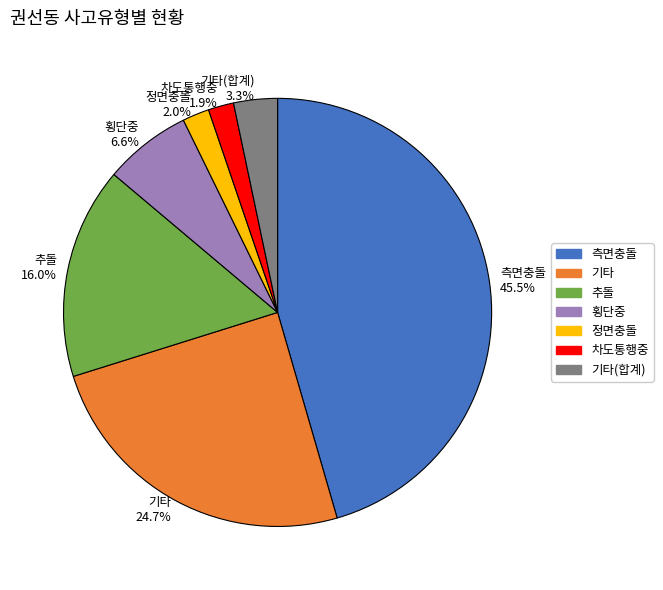

Which has a higher value, 측면충돌 or 차도통행중?

측면충돌